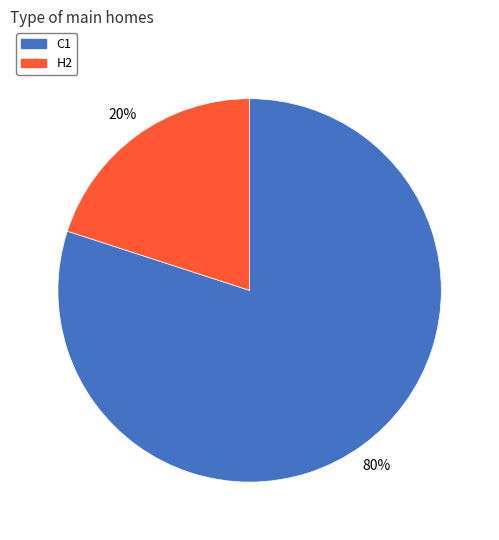

To the nearest percent, what is the difference between the H2 and C1 slice percentages?

60%